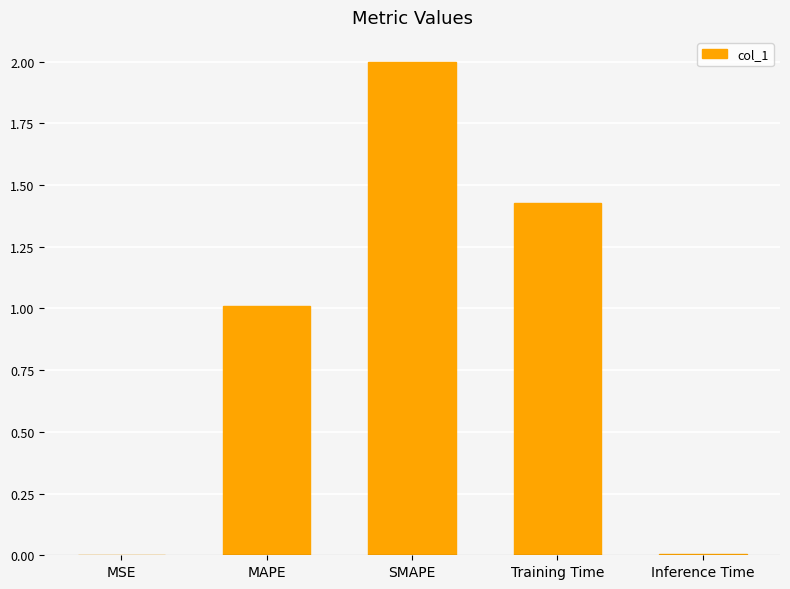

Does the chart contain stacked bars?

No